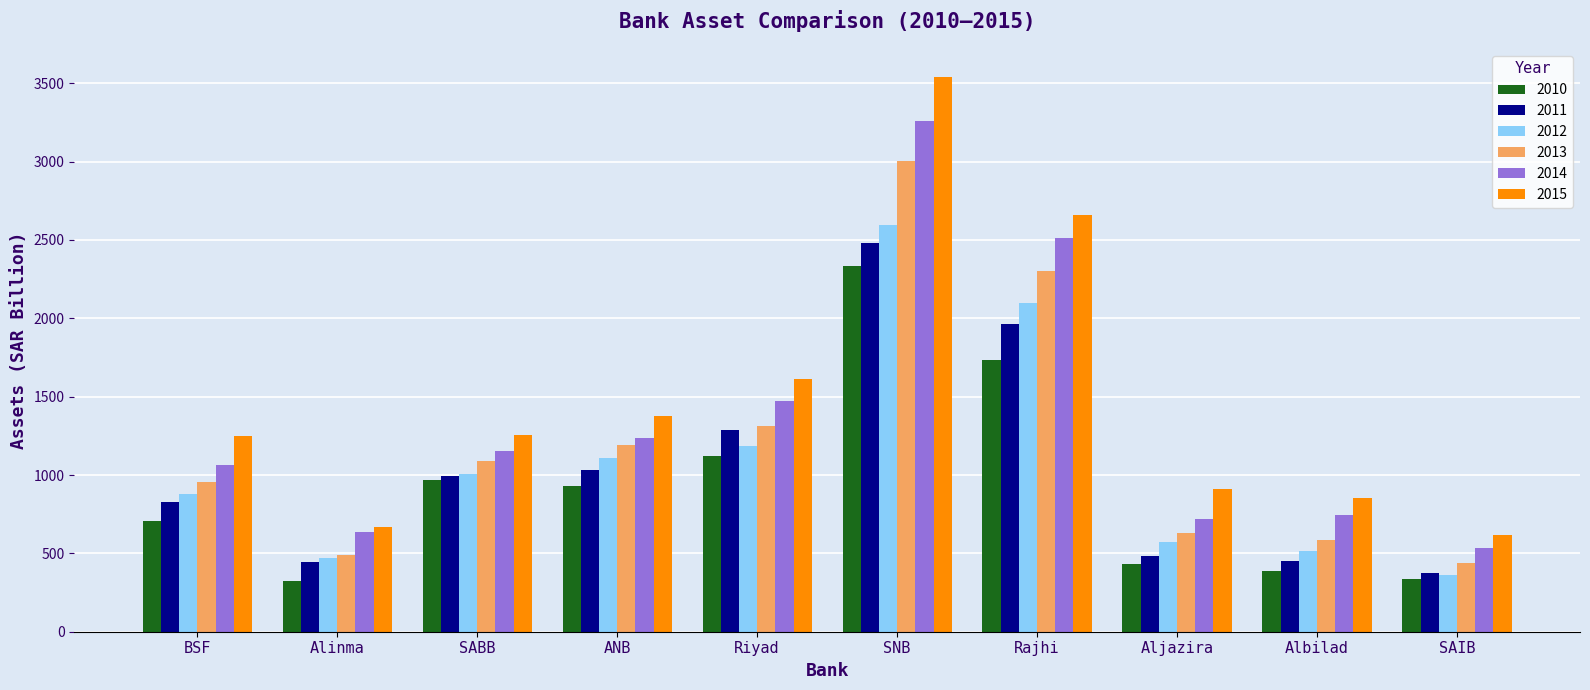

What is the difference between the second highest and second lowest values in the 2012 series?

1627.9